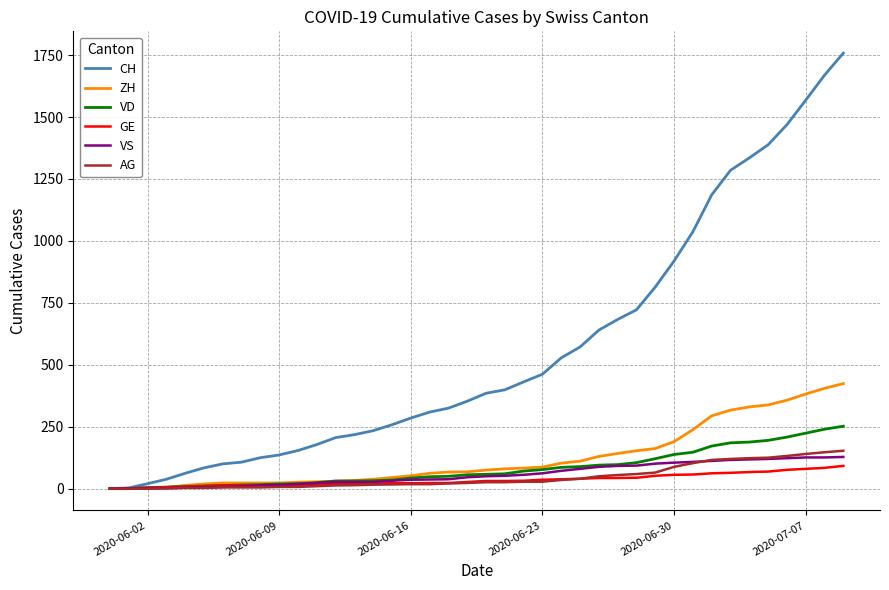

Which series has the widest spread of values?

CH